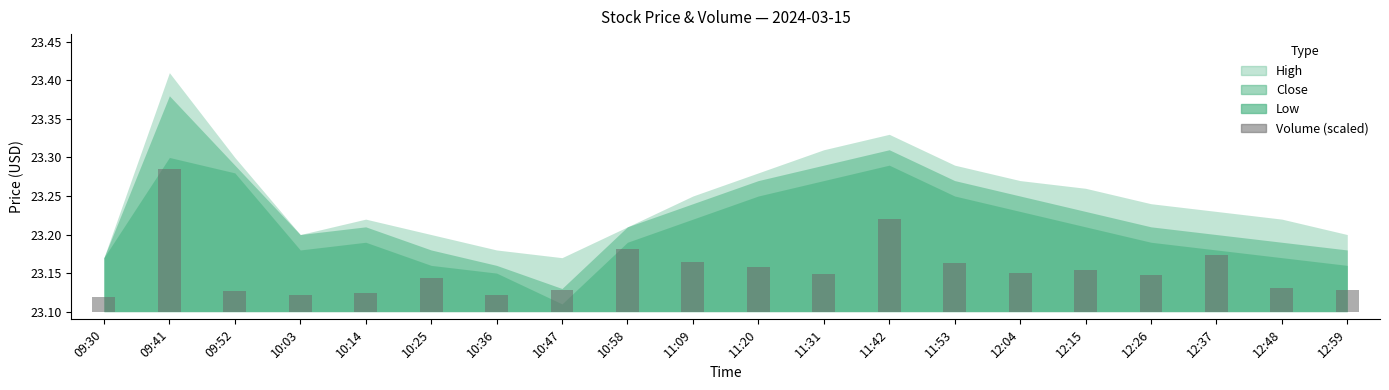

What is the label of the 13th bar from the right?

10:47